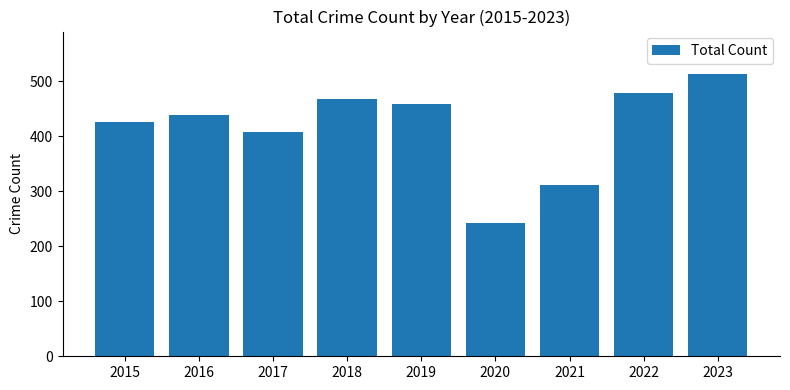

What is the difference between the maximum and minimum values?

271